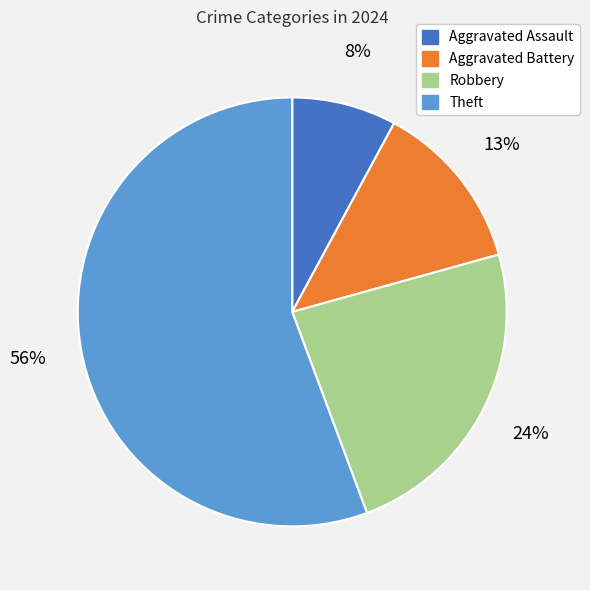

To the nearest percent, what is the average slice percentage?

25%